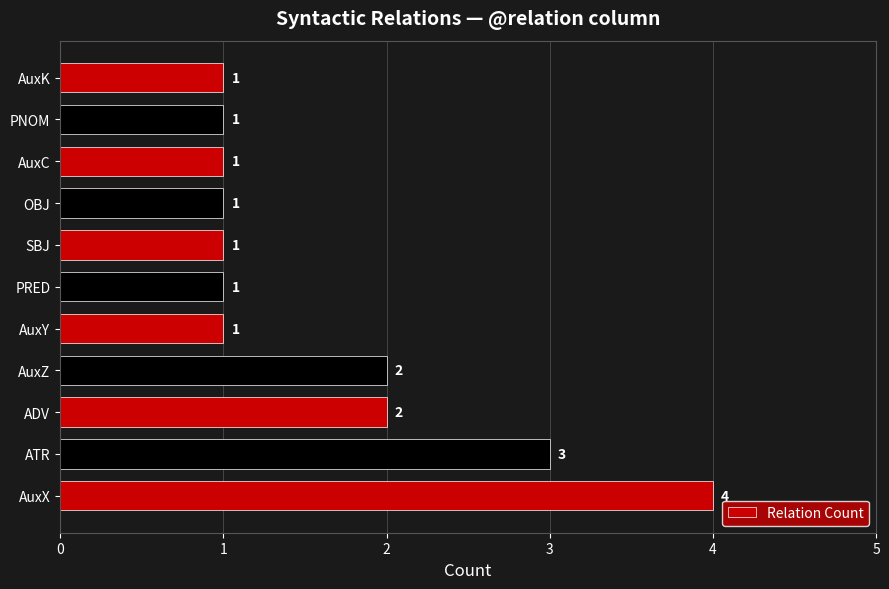

What is the difference between the maximum and minimum values?

3